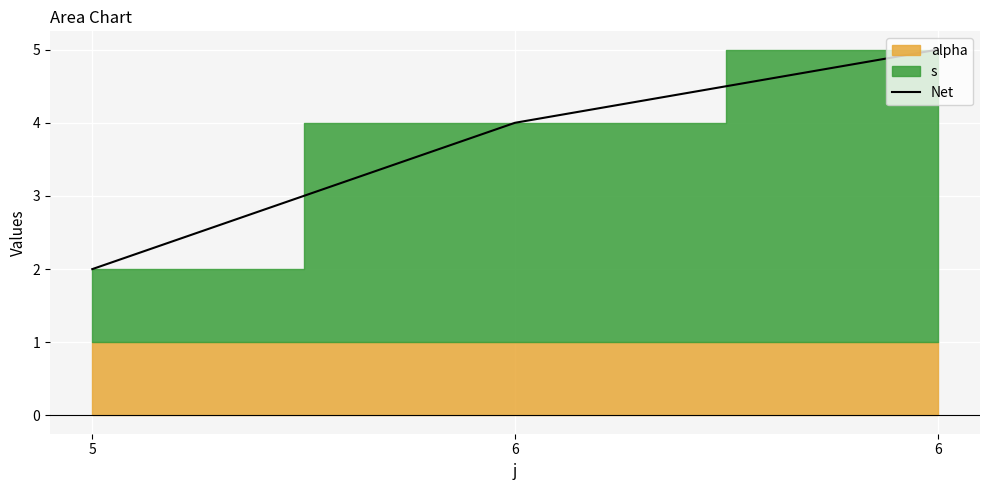

List the labels in order of value, largest first.

6, 6, 5